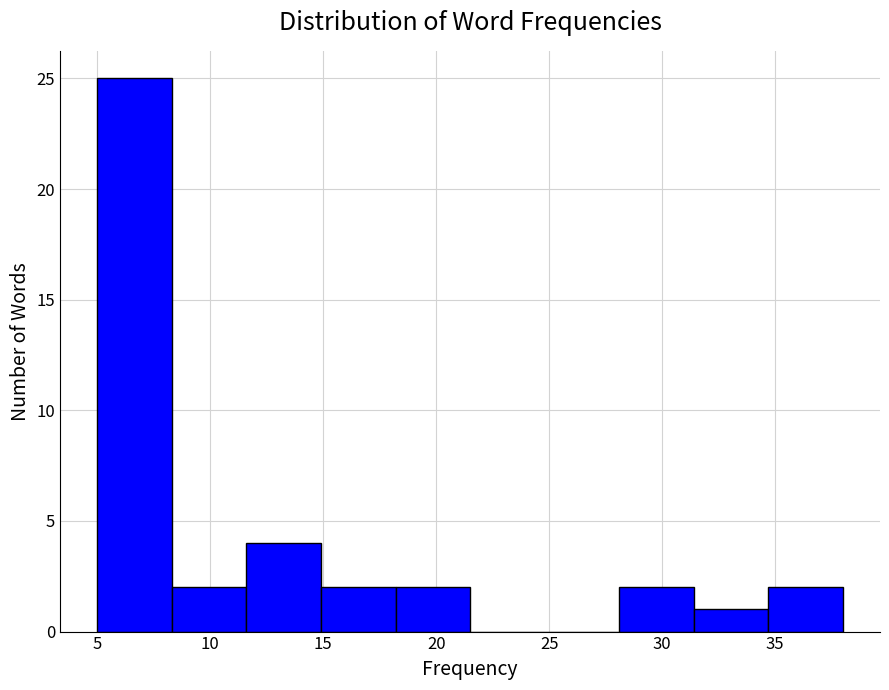

Reading left to right, transcribe this chart: for each bar, give the range it covers on the x-axis and its height. Neither the bar edges nor the heights are printed on the chart, so give them approximately, as read against the axes.

5.0 to 8.3: 25
8.3 to 11.6: 2
11.6 to 14.9: 4
14.9 to 18.2: 2
18.2 to 21.5: 2
21.5 to 24.8: 0
24.8 to 28.1: 0
28.1 to 31.4: 2
31.4 to 34.7: 1
34.7 to 38.0: 2